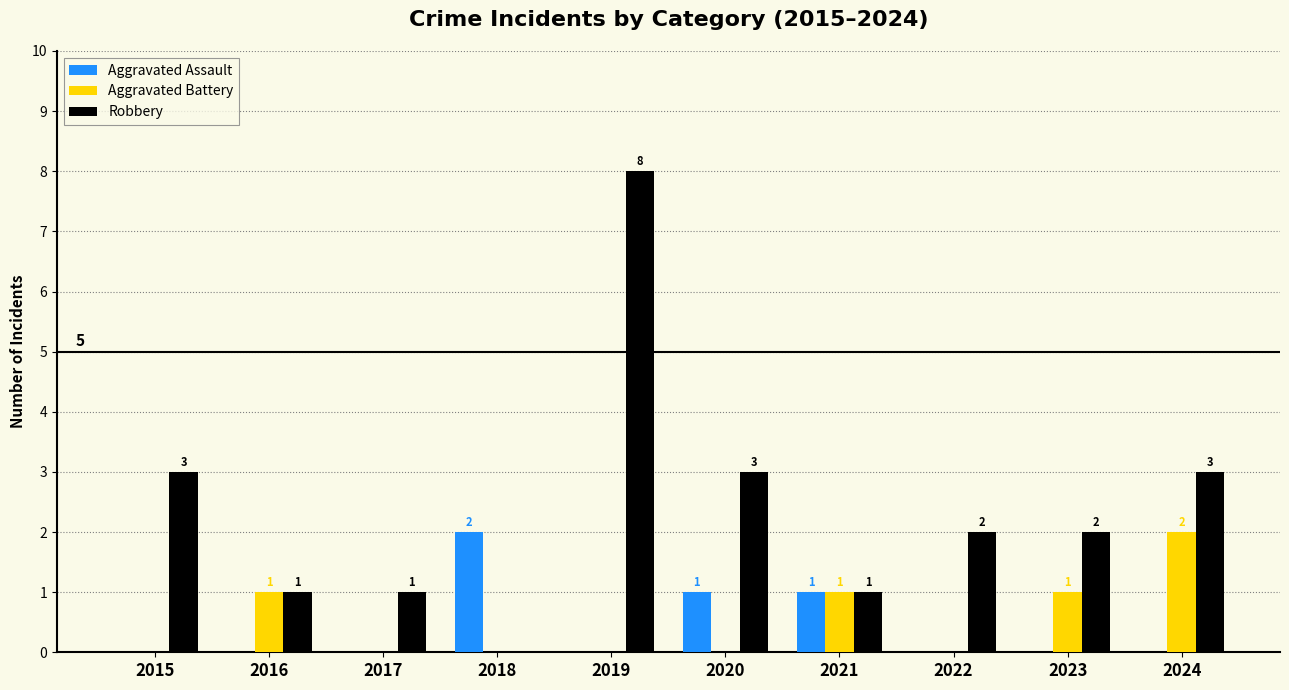

What is the greatest value displayed?

8